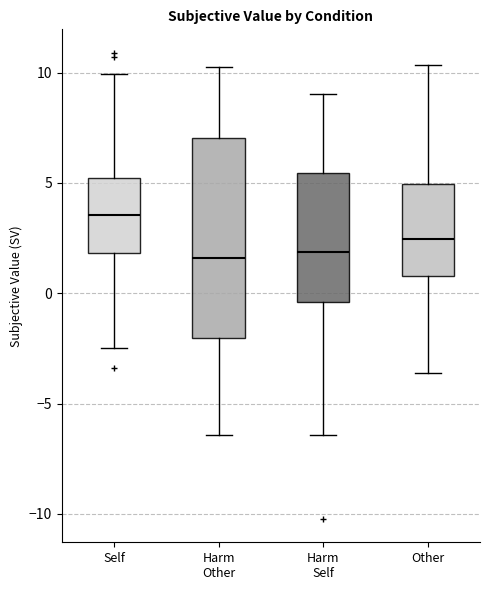

Reading left to right, transcribe this box plot: for each box, give where its median line is, the range the box spans, and where its two whiskers end, as read against the y-axis. The values are not printed on the chart, so give them approximately, as read against the axis.

Self: median 3.5, box 2.0 to 5.0, whiskers -2.5 to 10.0
Harm Other: median 1.5, box -2.0 to 7.0, whiskers -6.5 to 10.0
Harm Self: median 2.0, box -0.5 to 5.5, whiskers -6.5 to 9.0
Other: median 2.5, box 1.0 to 5.0, whiskers -3.5 to 10.5